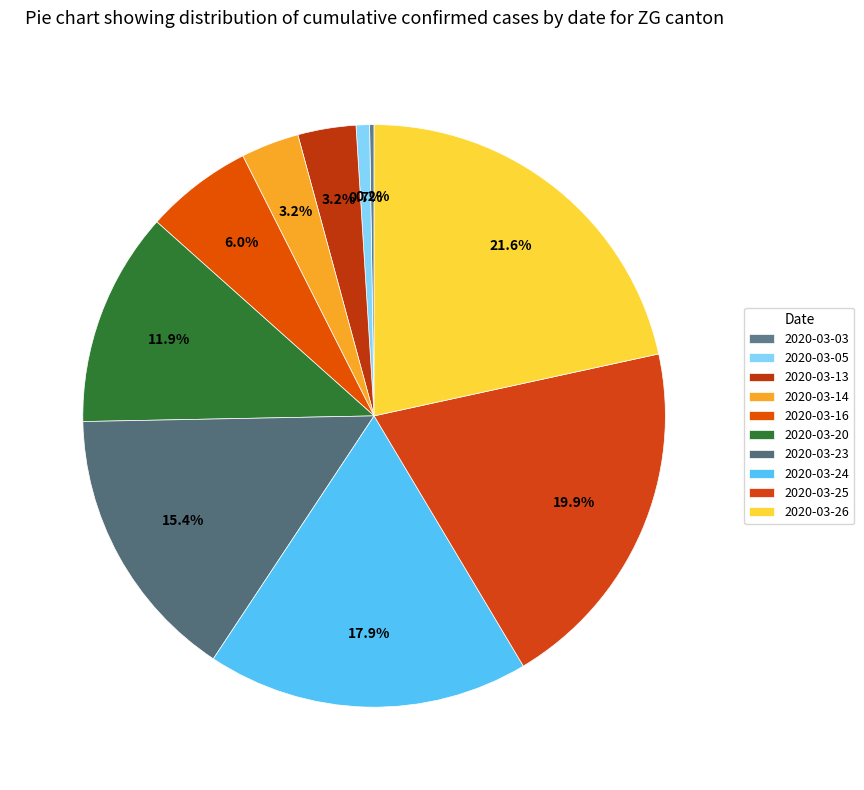

Does 2020-03-13 account for over 50% of the chart?

No